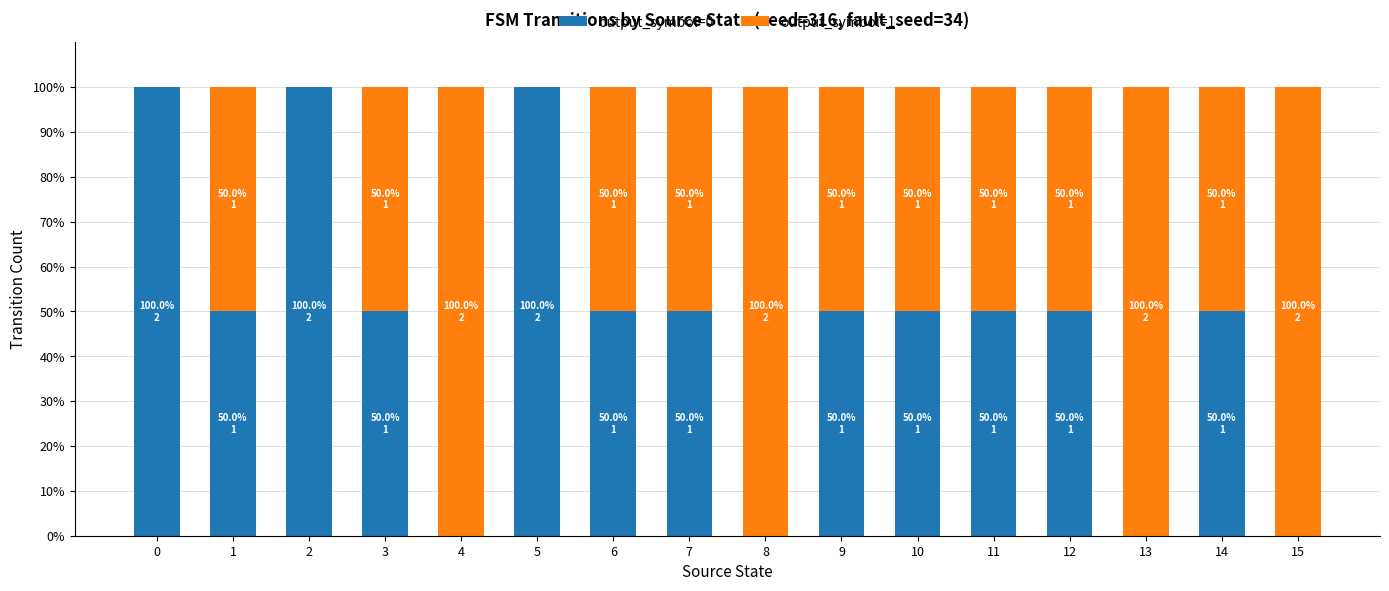

The output_symbol=0 series shows 70 at 11. True or false?

False